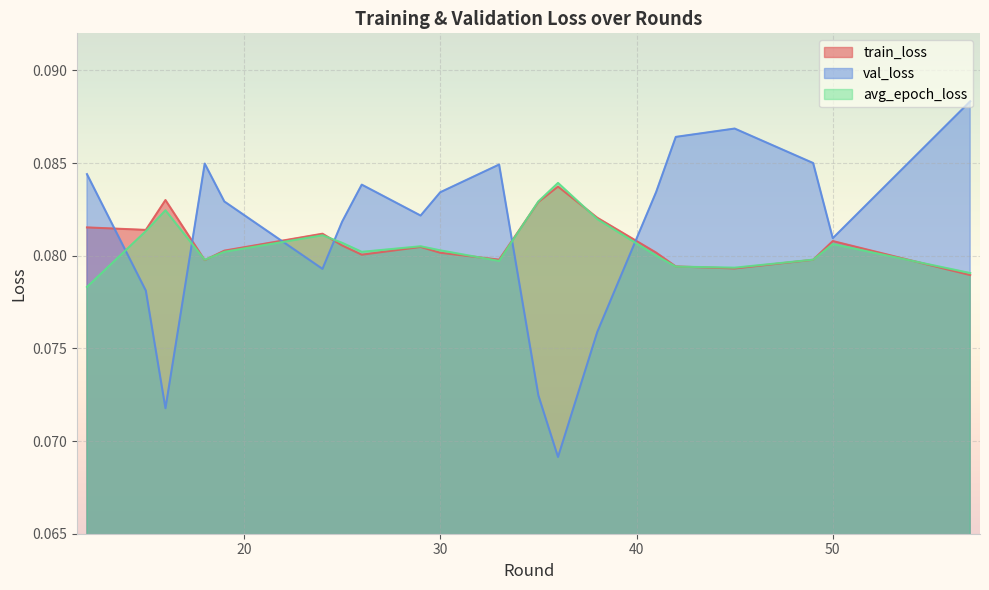

What are all the series names shown in the legend?

train_loss, val_loss, avg_epoch_loss